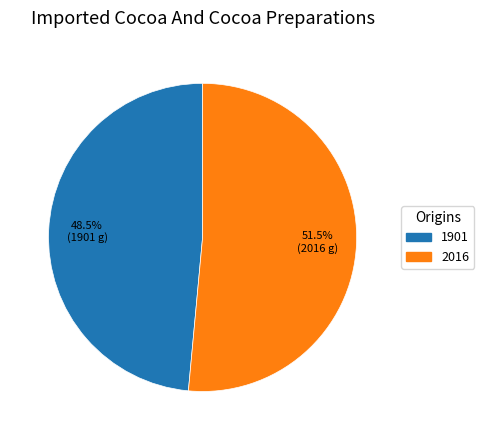

True or false: 2016 accounts for 45% of the total.

False